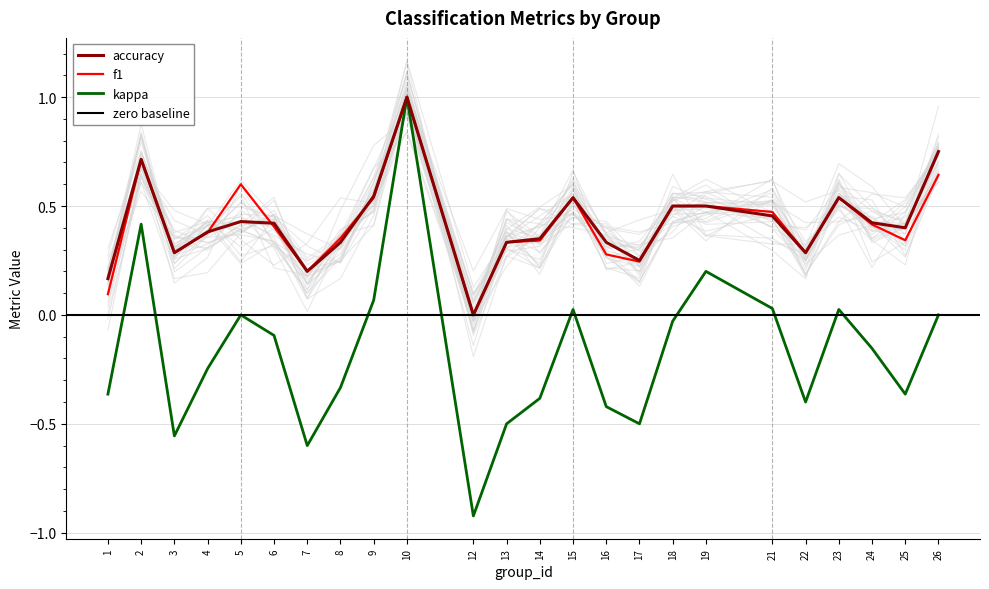

Between 10 and 23, which is larger?

10